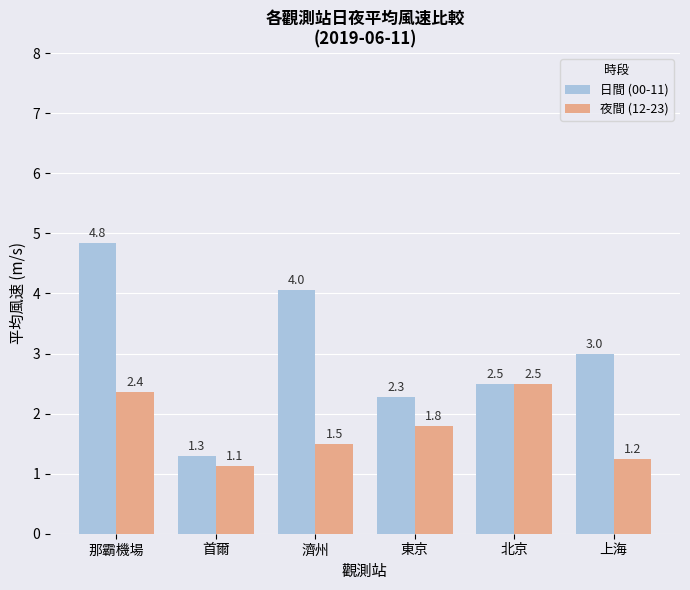

How many data points does each series have?

6